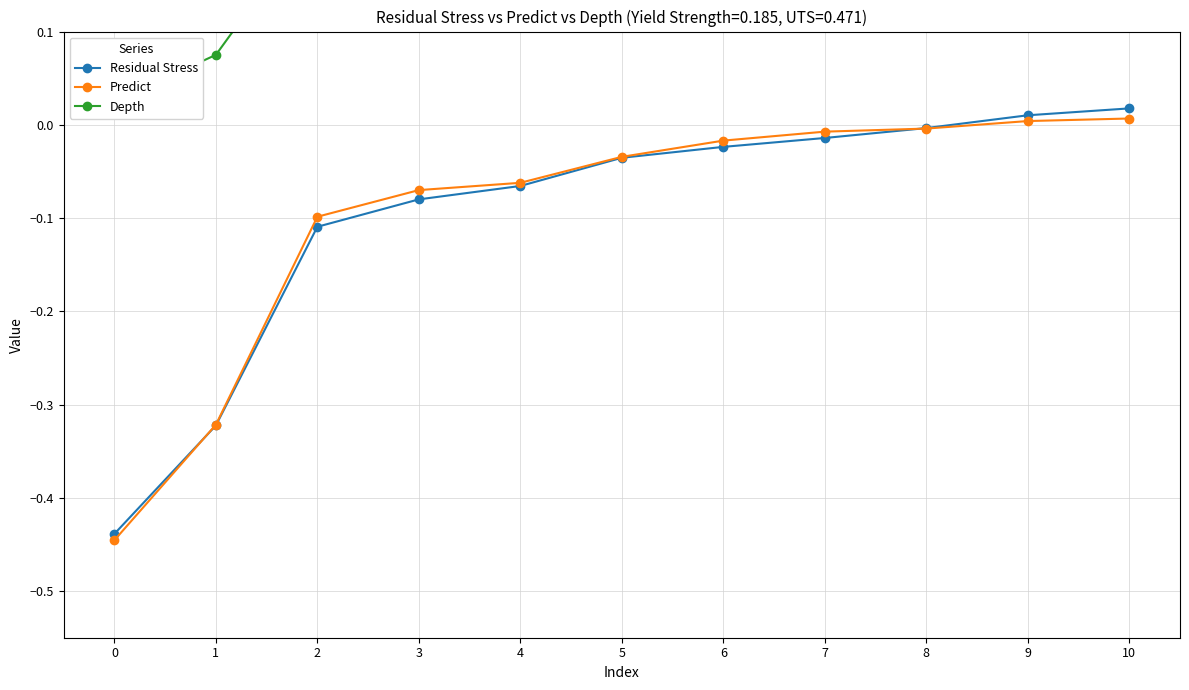

Reading left to right, extract all data points from this chart.

Residual Stress: -0.4	-0.3	-0.1	-0.1	-0.1	-0.0	-0.0	-0.0	-0.0	0.0	0.0
Predict: -0.4	-0.3	-0.1	-0.1	-0.1	-0.0	-0.0	-0.0	-0.0	0.0	0.0
Depth: 0.0	0.1	0.2	0.3	0.3	0.5	0.5	0.6	0.6	0.7	0.8